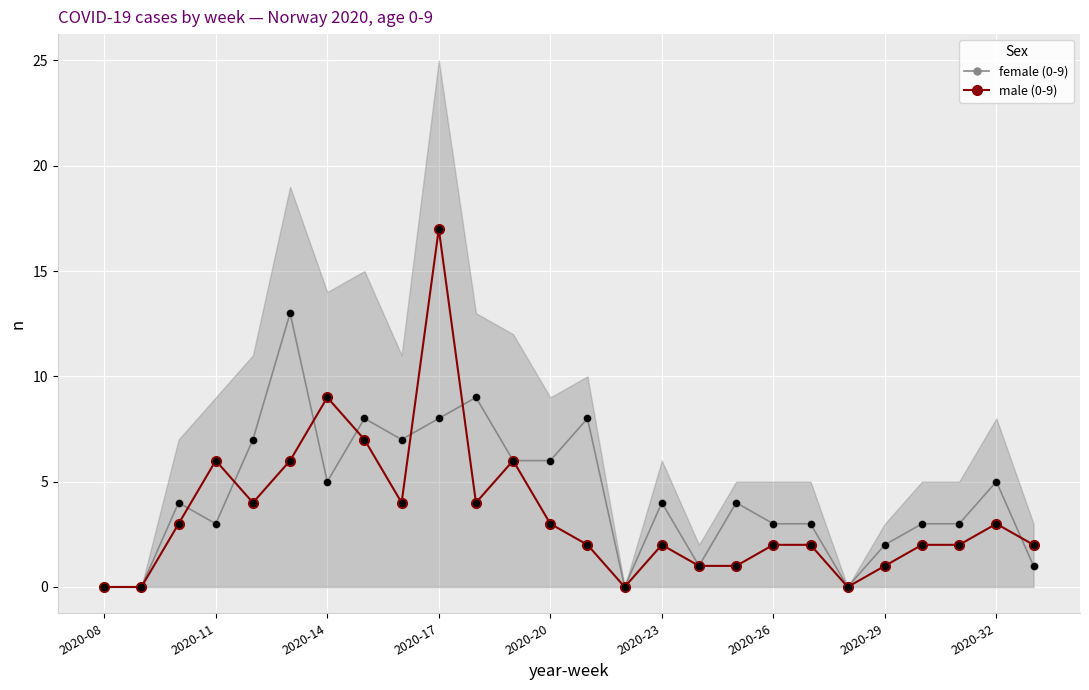

True or false: female (0-9) has more than 1 interior local peaks.

True